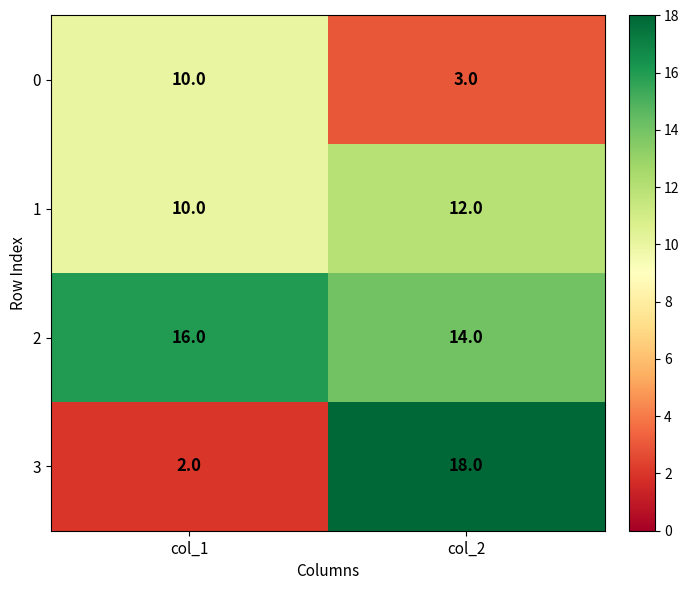

At col_2, list the series in order from smallest to largest.

0, 1, 2, 3